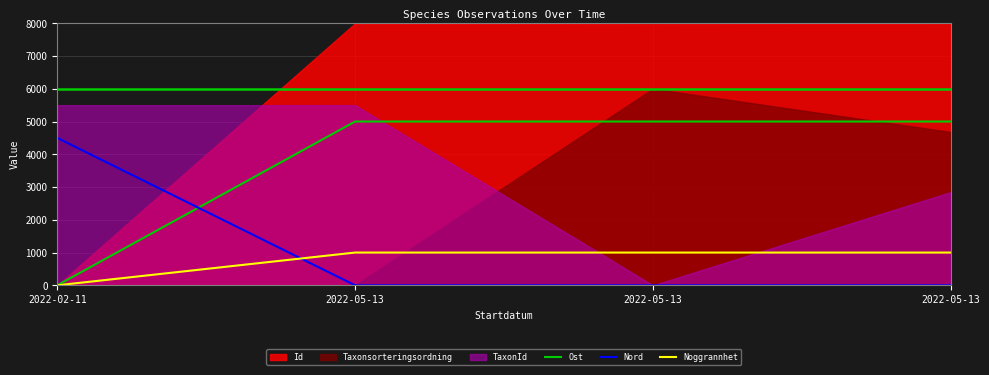

True or false: Noggrannhet has a value of 699 at 2022-05-13.

False